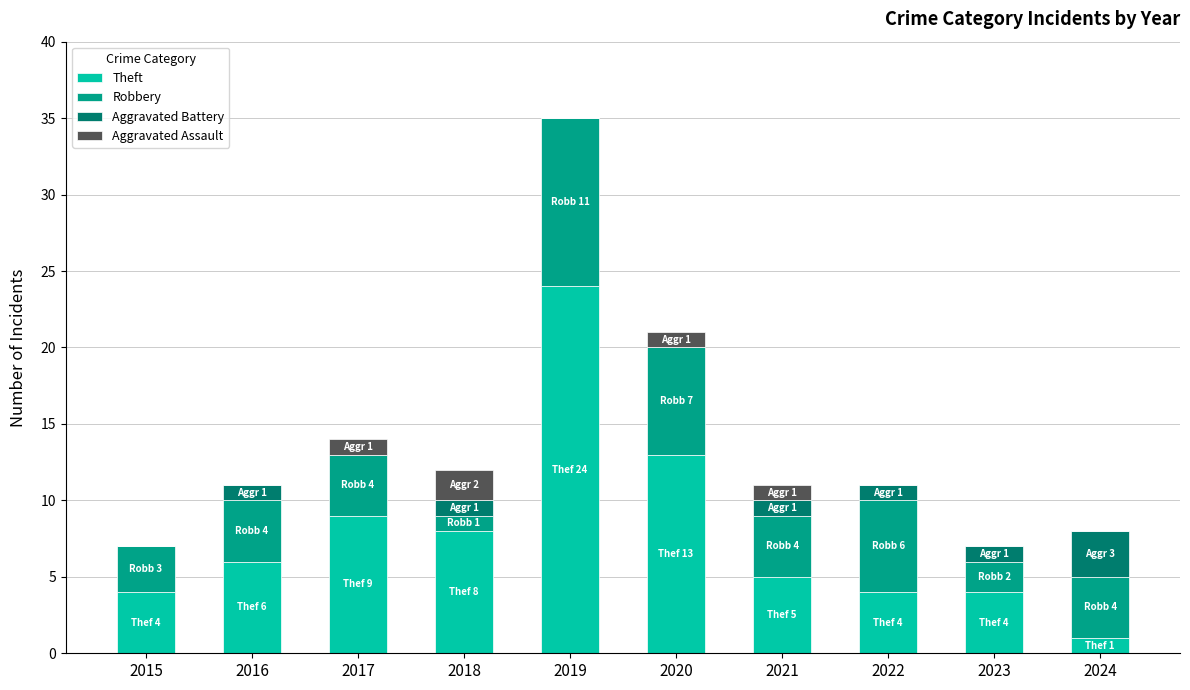

What is the highest value of the Theft series?

24